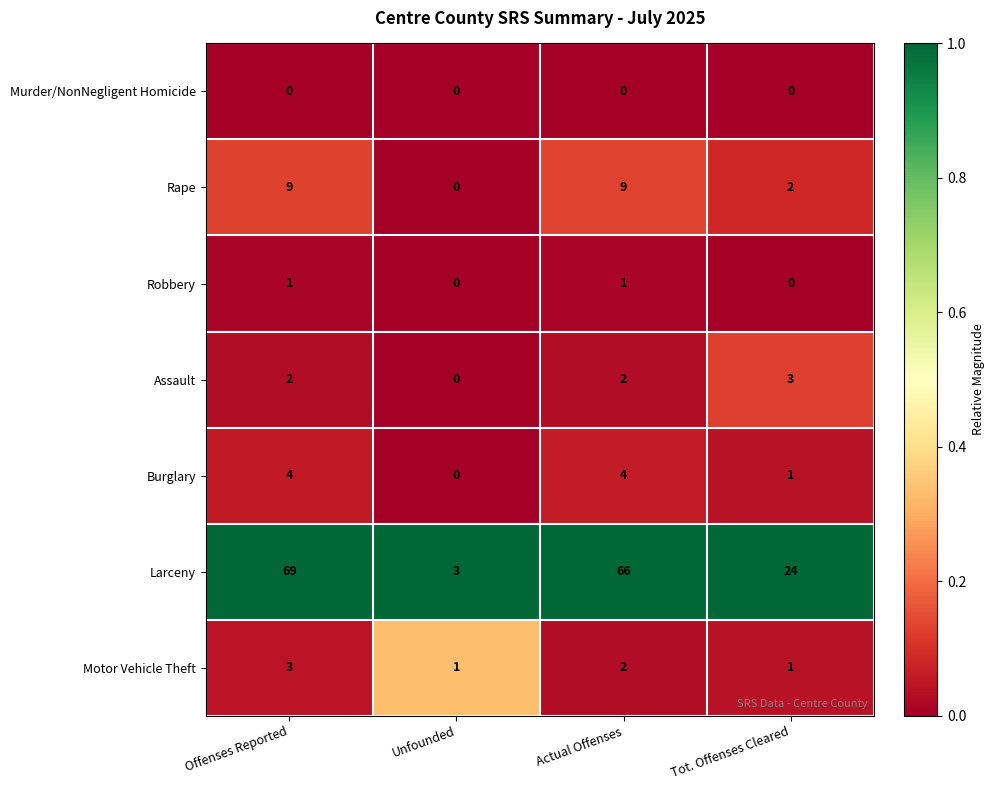

At which label is Burglary closest to 2?

Tot. Offenses Cleared